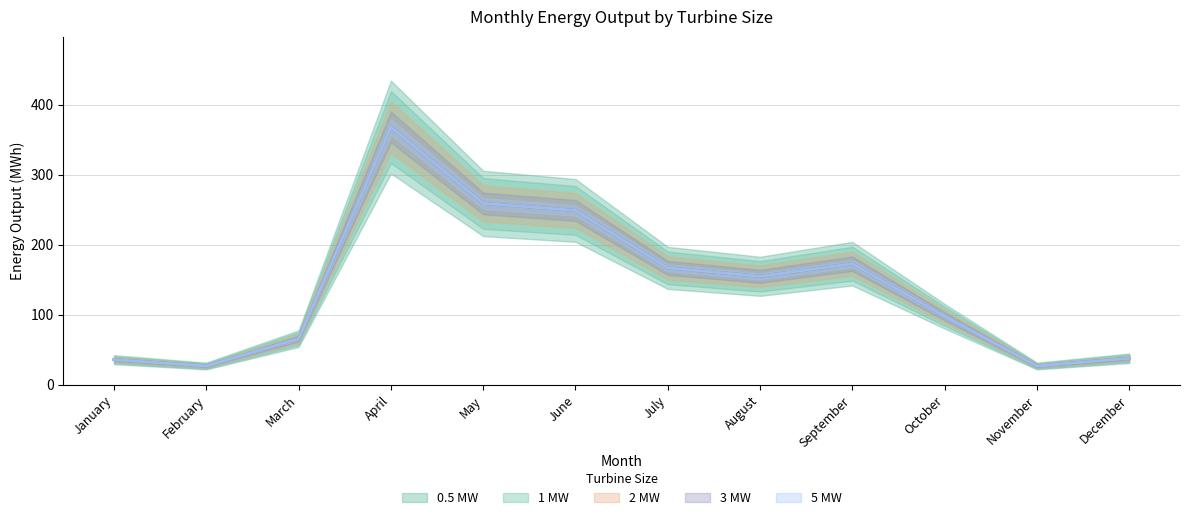

Rank the categories by 0.5 MW value from lowest to highest.

February, November, January, December, March, October, August, July, September, June, May, April